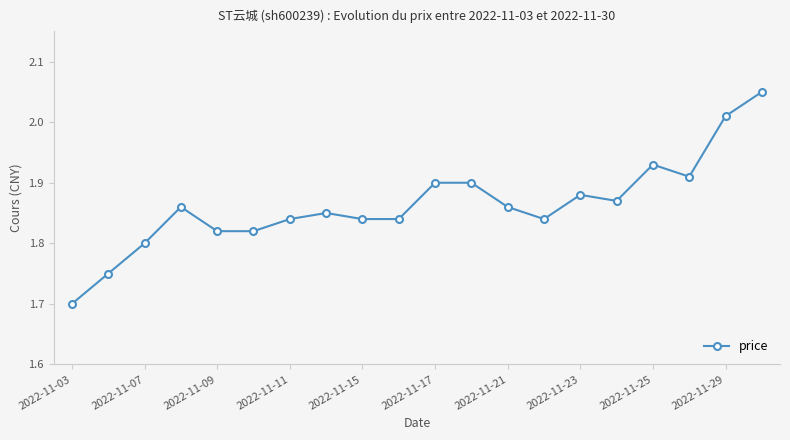

What is the minimum value shown in the chart?

1.7